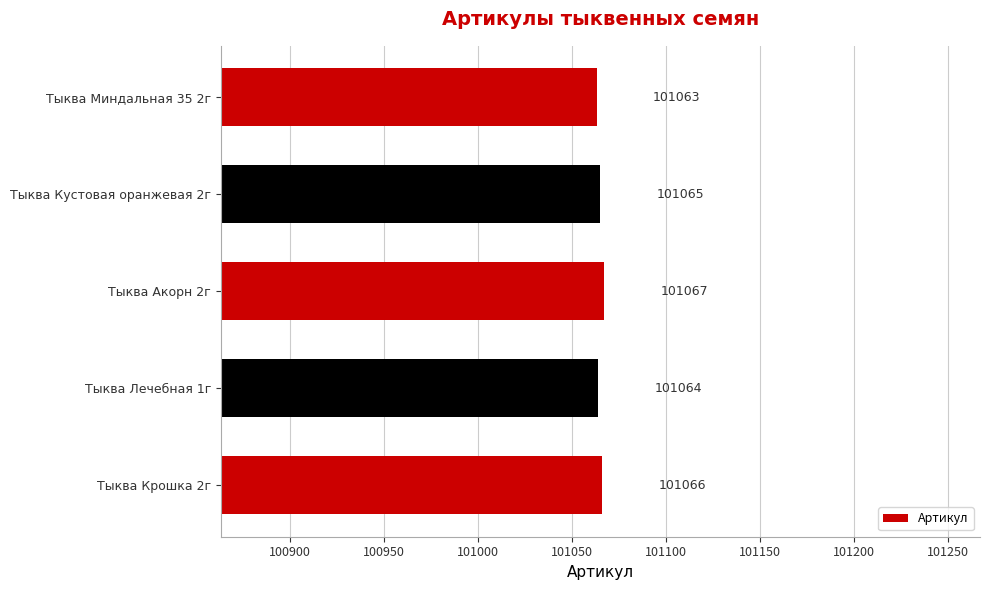

Between Тыква Крошка 2г and Тыква Акорн 2г, which is larger?

Тыква Акорн 2г